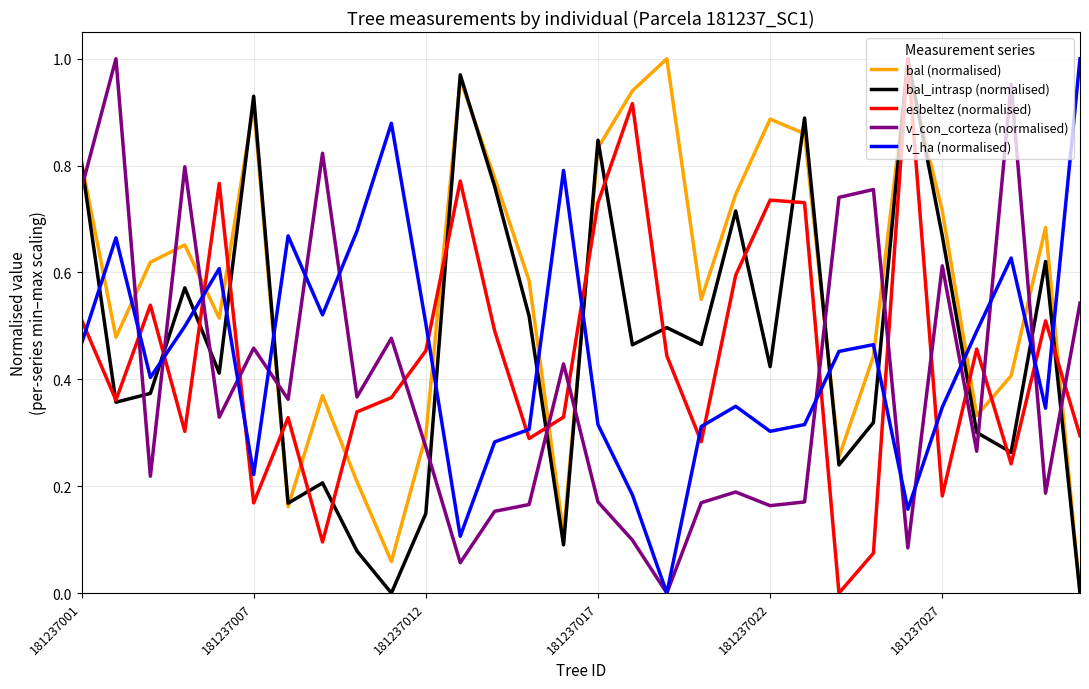

Which series ends up on top after the final intersection of v_ha (normalised) and bal (normalised)?

v_ha (normalised)